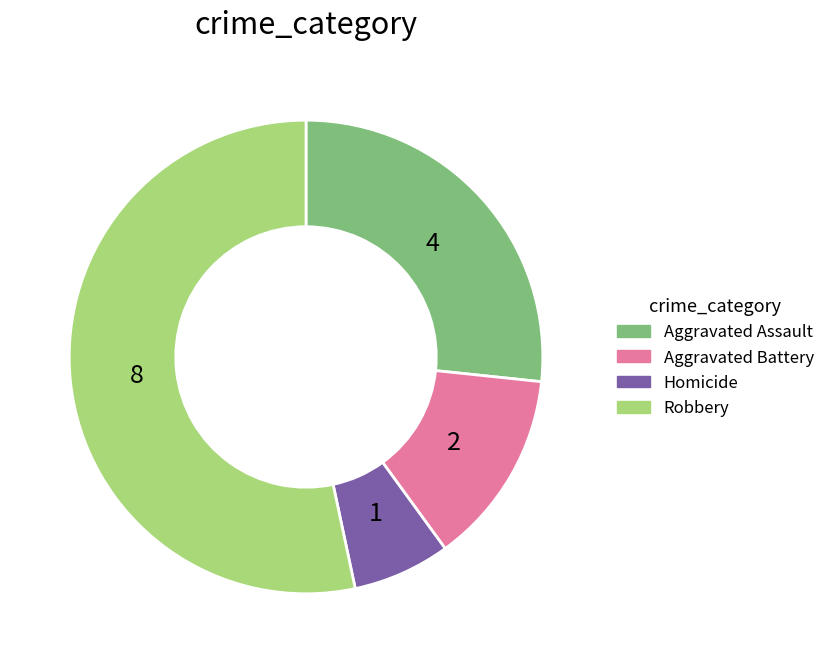

Is it true that Homicide is 7% of the pie?

True